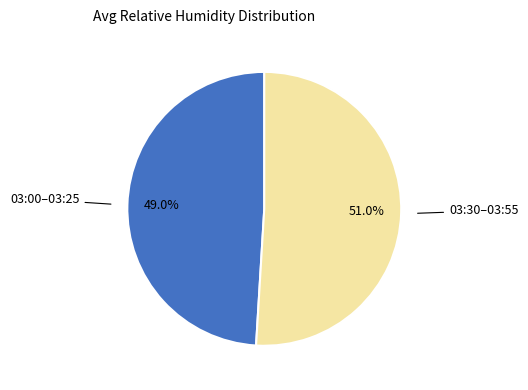

Does any single category account for the majority?

Yes